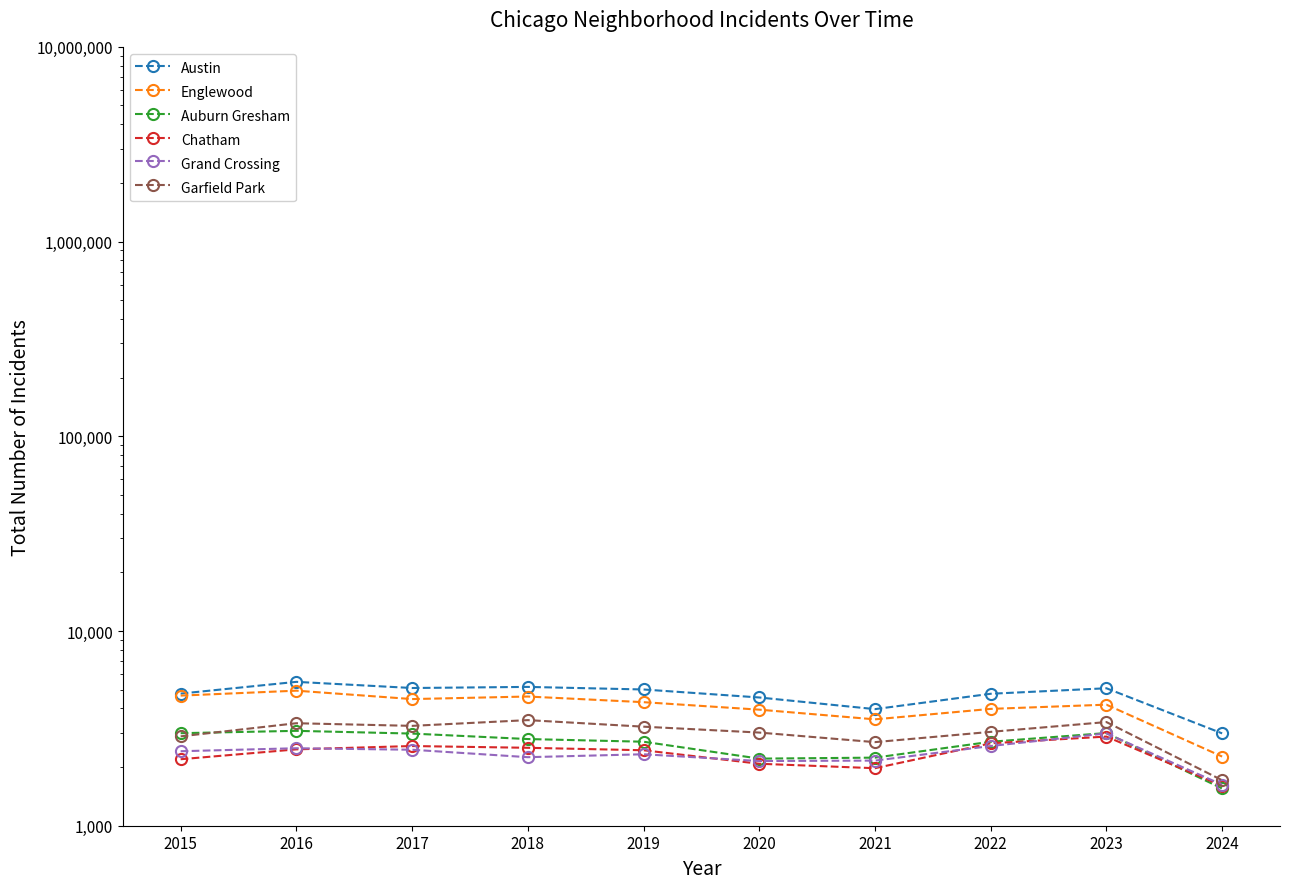

True or false: Austin has more than 2 points higher than both neighbors.

True